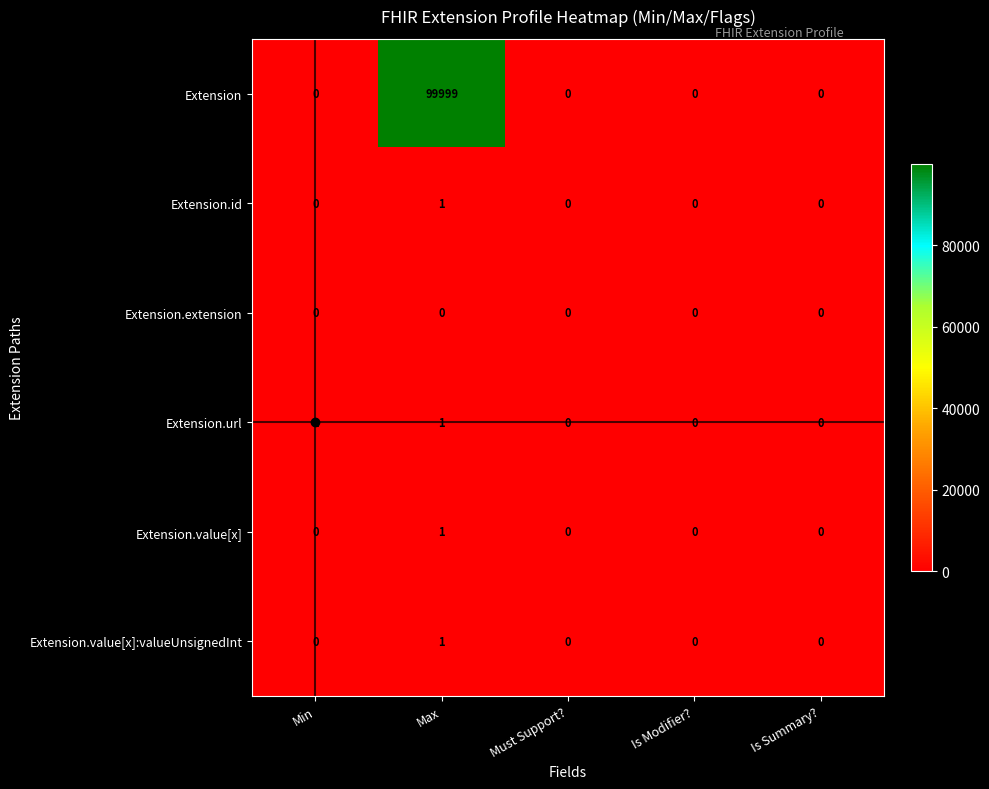

At how many categories does at least one series exceed 89699?

1